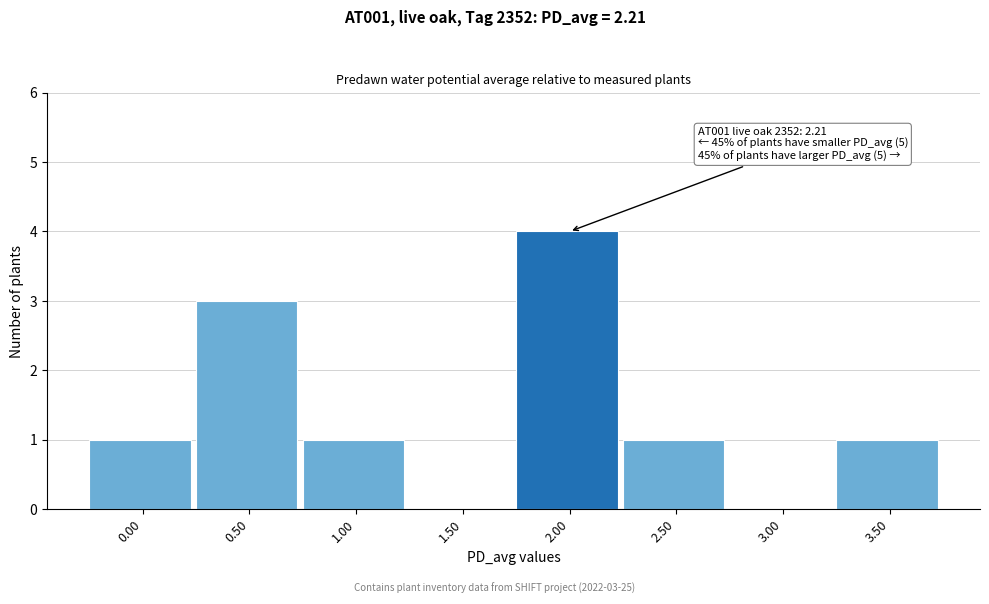

Reading left to right, what are all the values shown in this chart?

0.00=1	0.50=3	1.00=1	1.50=0	2.00=4	2.50=1	3.00=0	3.50=1